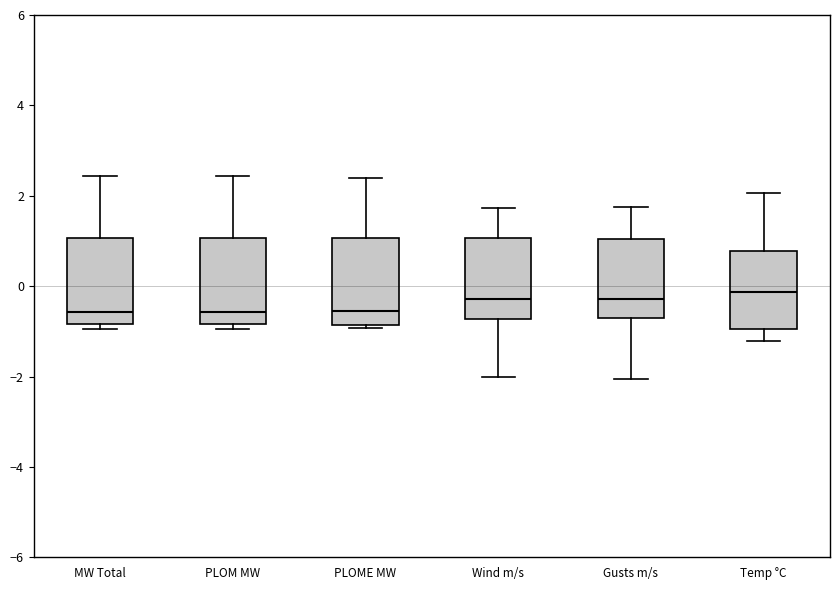

Reading left to right, transcribe this box plot: for each box, give where its median line is, the range the box spans, and where its two whiskers end, as read against the y-axis. The values are not printed on the chart, so give them approximately, as read against the axis.

MW Total: median -0.6, box -0.8 to 1.0, whiskers -1.0 to 2.4
PLOM MW: median -0.6, box -0.8 to 1.0, whiskers -1.0 to 2.4
PLOME MW: median -0.6, box -0.8 to 1.0, whiskers -1.0 to 2.4
Wind m/s: median -0.2, box -0.8 to 1.0, whiskers -2.0 to 1.8
Gusts m/s: median -0.2, box -0.8 to 1.0, whiskers -2.0 to 1.8
Temp °C: median -0.2, box -1.0 to 0.8, whiskers -1.2 to 2.0